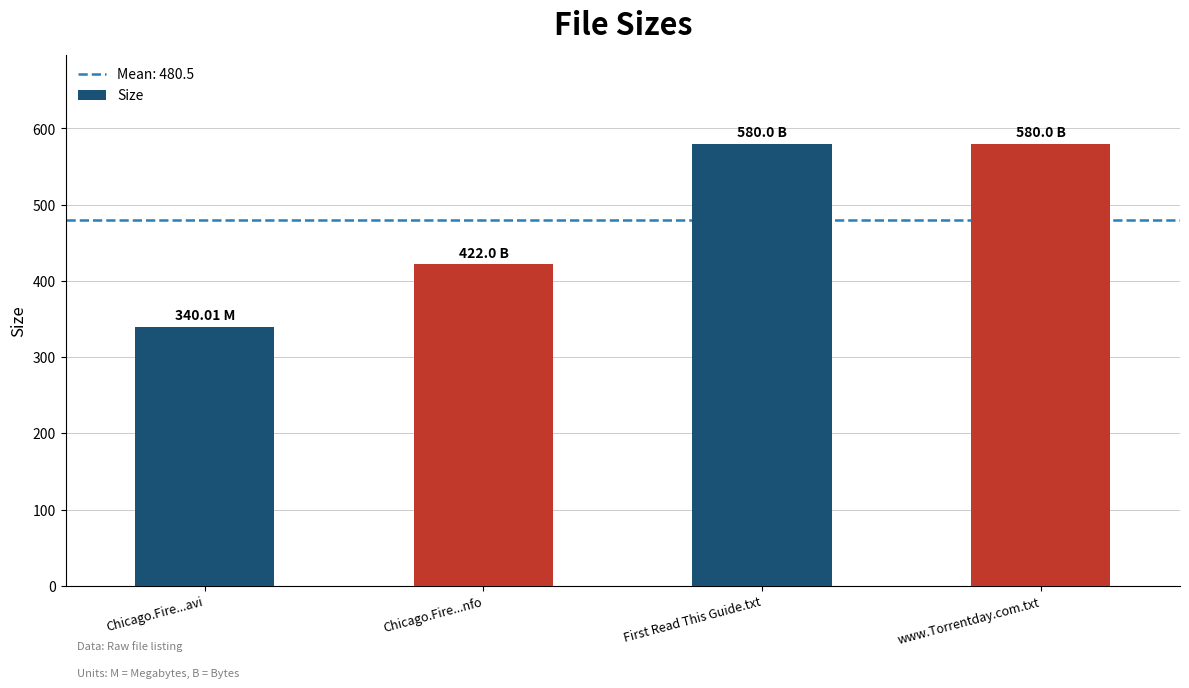

Reading right to left, transcribe all the data shown in this chart.

580.0	580.0	422.0	340.0